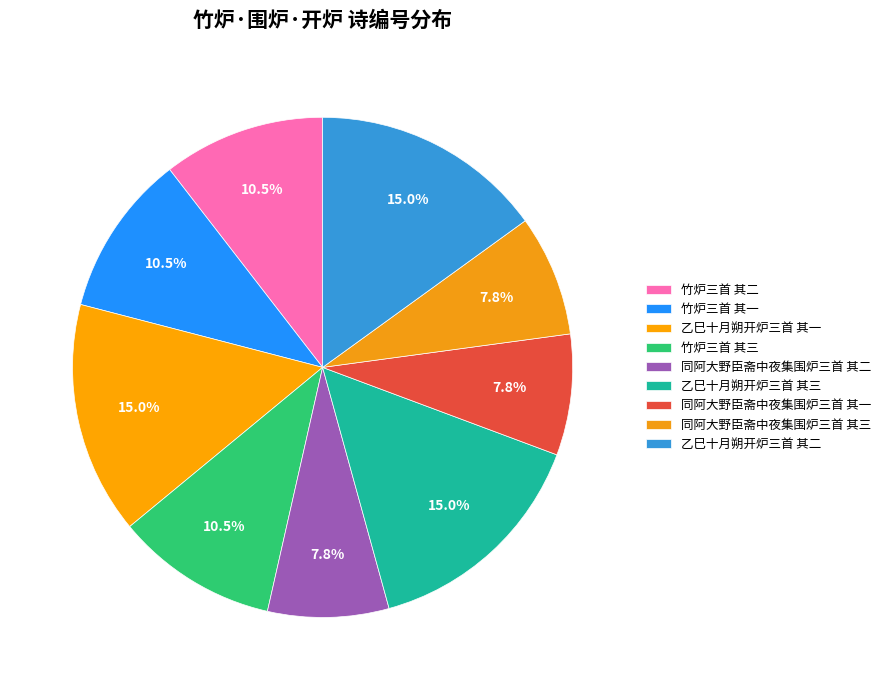

Approximately how many times larger is the value at 同阿大野臣斋中夜集围炉三首 其一 compared to 竹炉三首 其一?

0.7